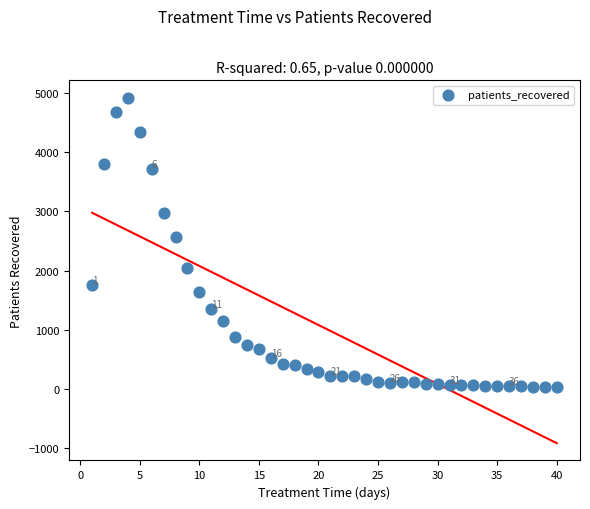

What Y value in the scatter plot is closest to 2473?

2571